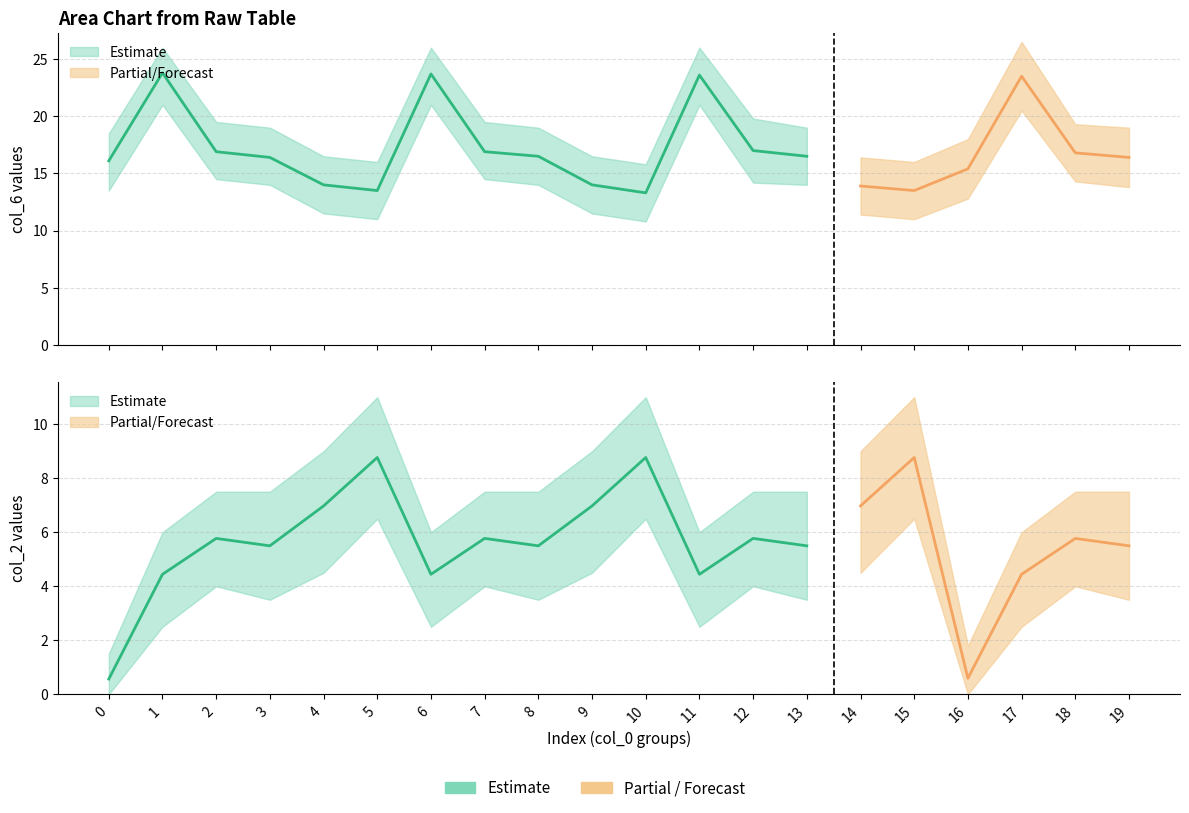

What is the difference between the col_6_upper values at 5 and 4?

0.5